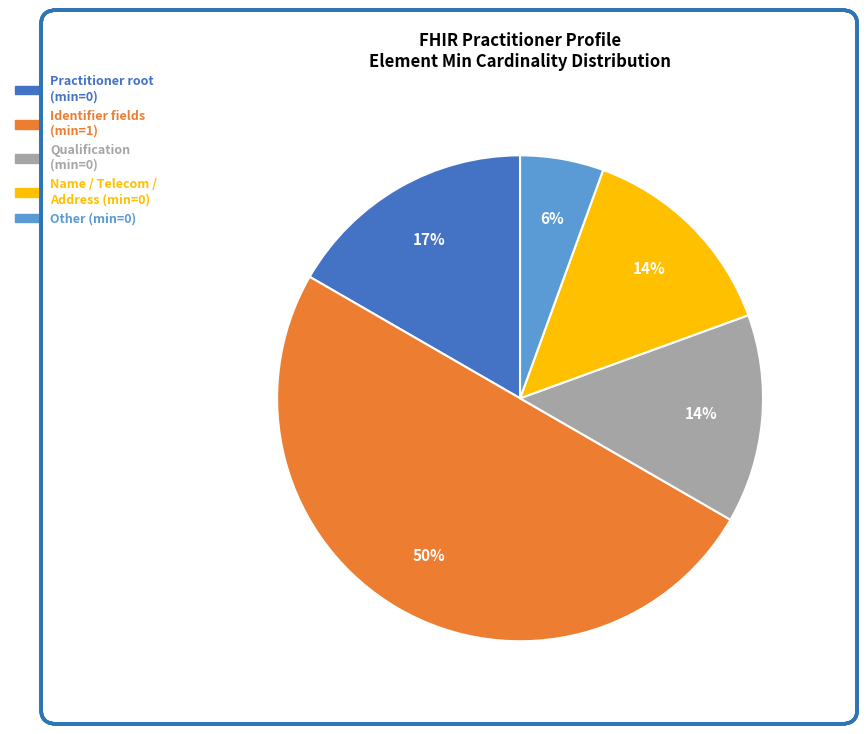

To the nearest percent, what is the difference between the largest and smallest slice percentages?

44%